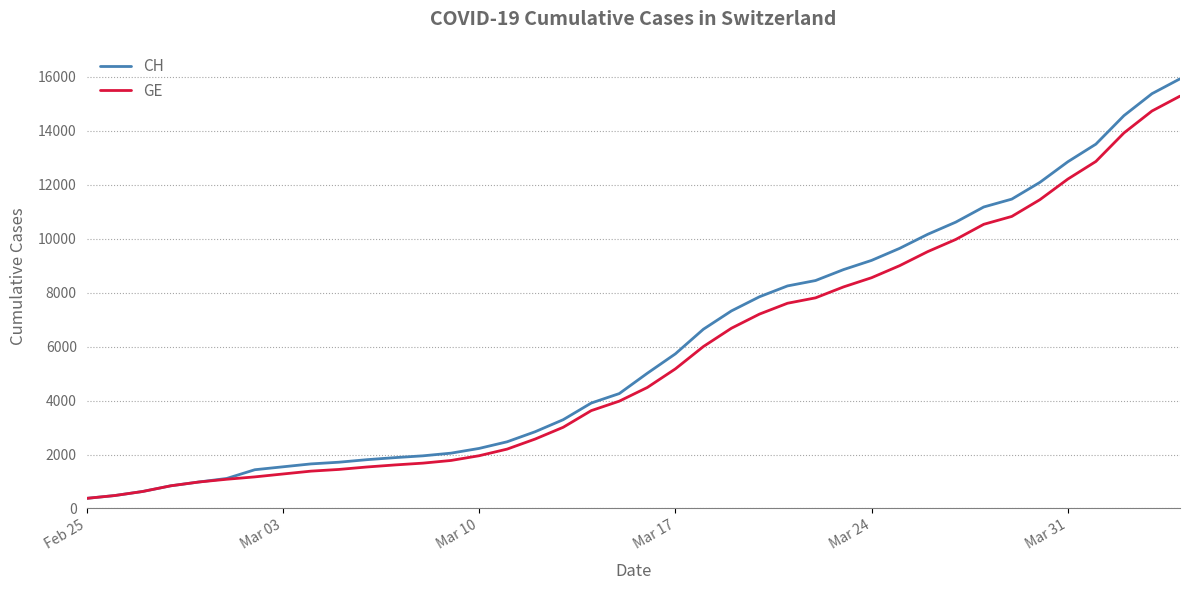

What is the highest value of the GE series?

15284